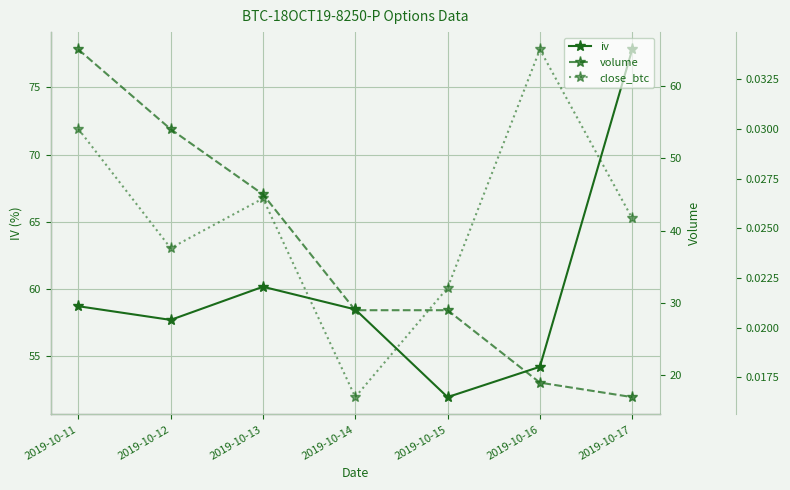

What are all the series names shown in the legend?

iv, volume, close_btc